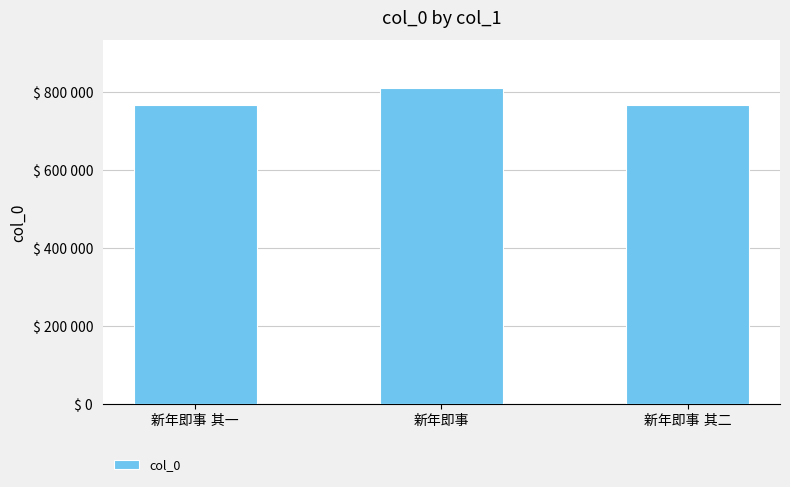

The value at 新年即事 is 812101. True or false?

True